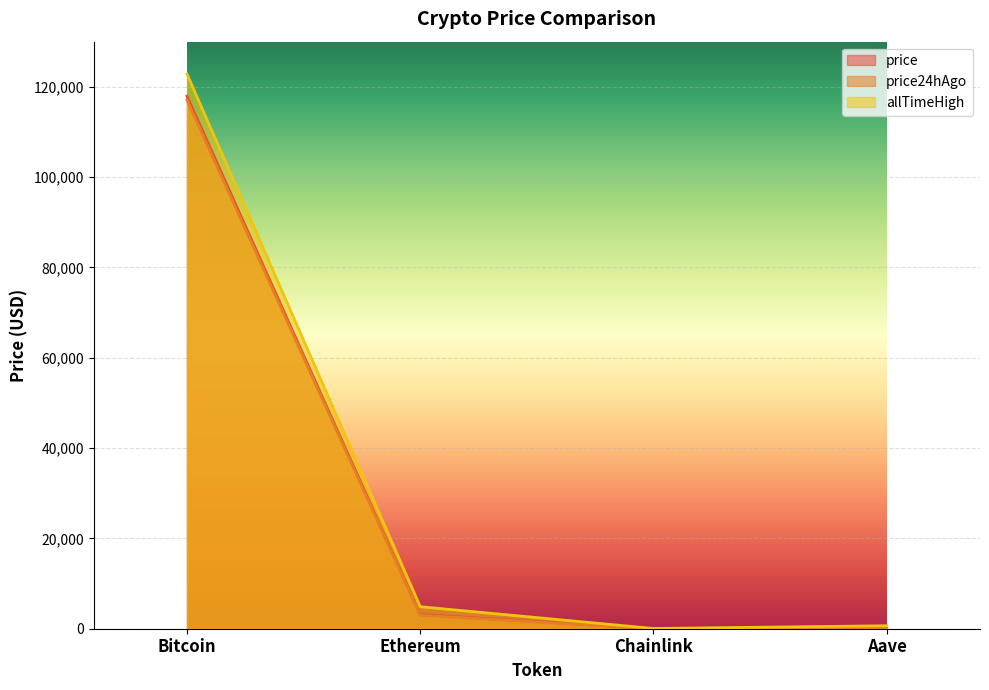

What is the difference between the highest and lowest values at Ethereum?

1897.8